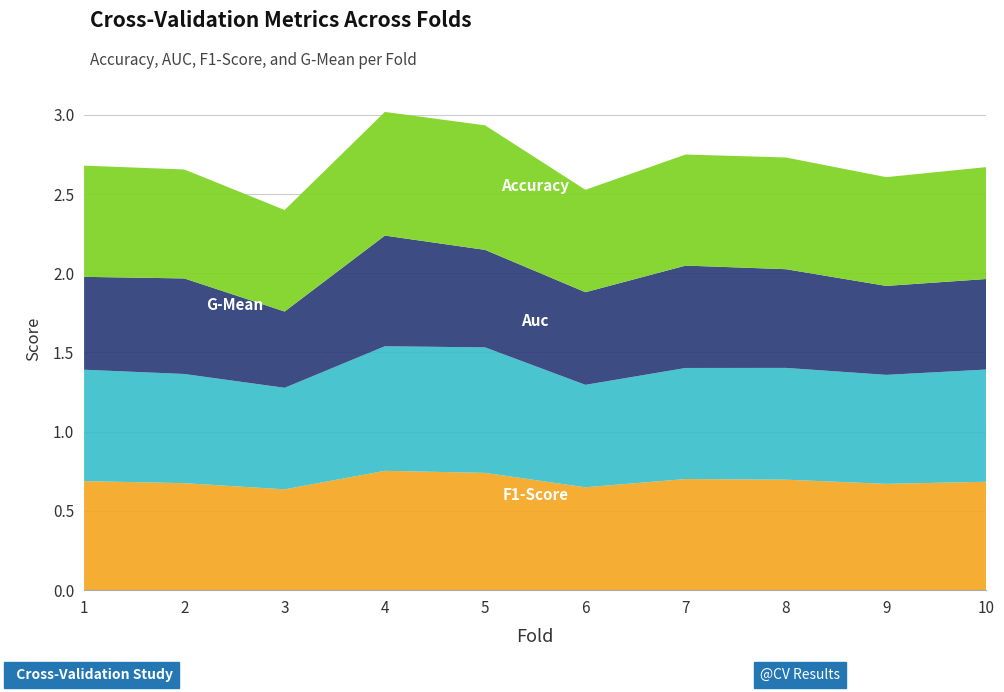

Reading right to left, what are all the values shown in this chart?

accuracy: 0.7	0.7	0.7	0.7	0.6	0.7	0.8	0.6	0.7	0.7
auc: 0.7	0.7	0.7	0.7	0.6	0.8	0.8	0.6	0.7	0.7
f1_score: 0.6	0.6	0.6	0.6	0.6	0.6	0.7	0.5	0.6	0.6
g_mean: 0.7	0.7	0.7	0.7	0.6	0.8	0.8	0.6	0.7	0.7